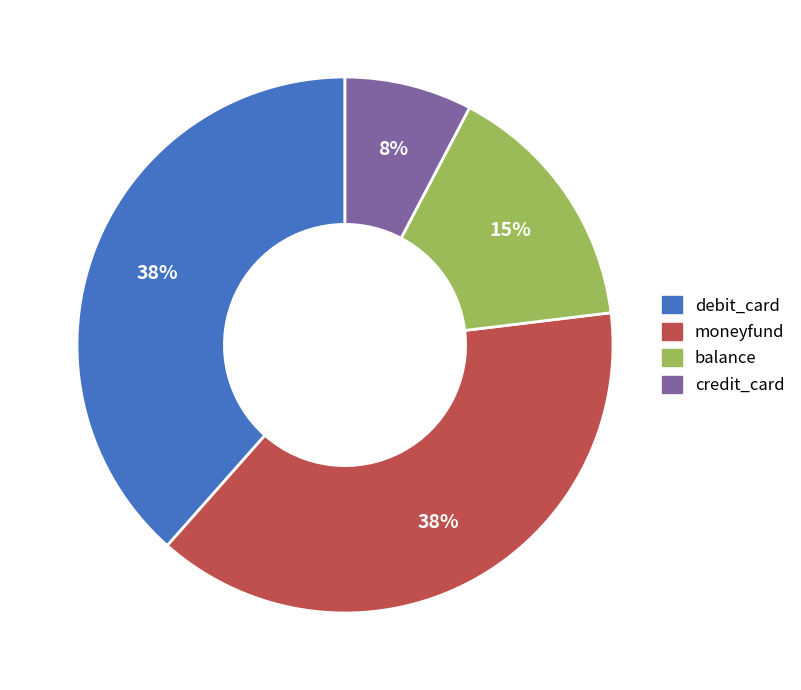

What is the ratio of the value at debit_card to the value at balance?

2.5